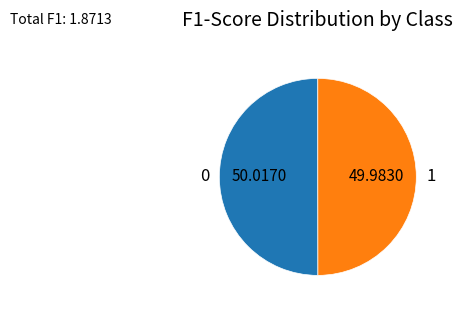

Combined, do 0 and 1 account for over 50%?

Yes